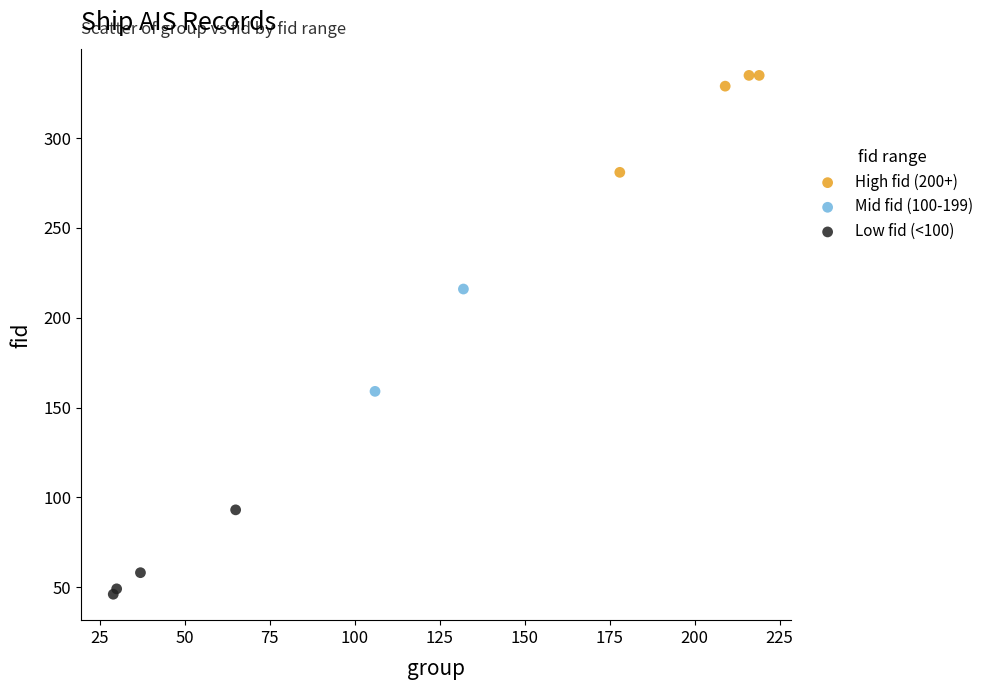

Which series has the largest Y range (max minus min)?

Mid fid (100-199)